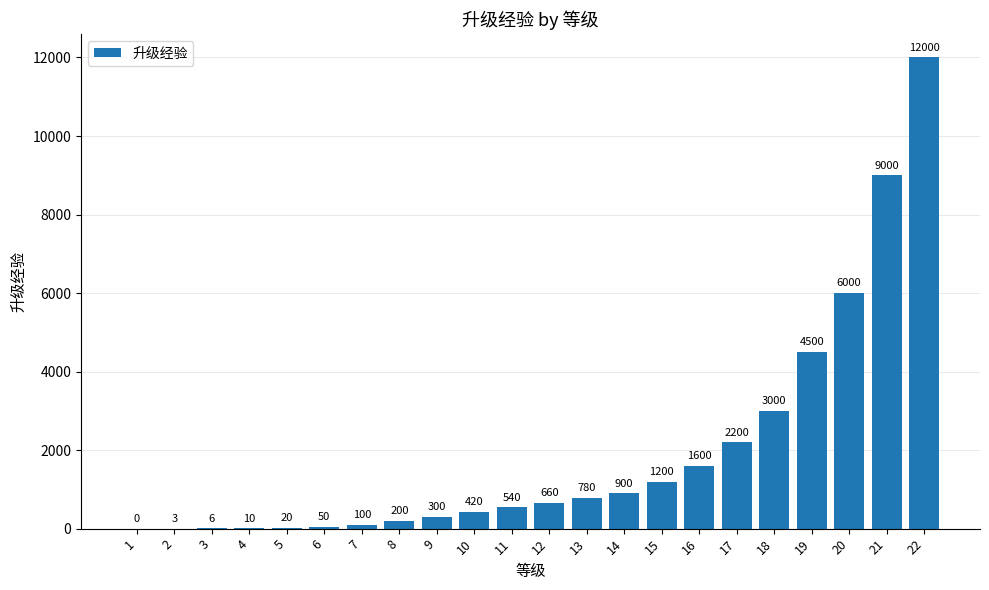

Reading left to right, what are all the values shown in this chart?

0	3	6	10	20	50	100	200	300	420	540	660	780	900	1200	1600	2200	3000	4500	6000	9000	12000